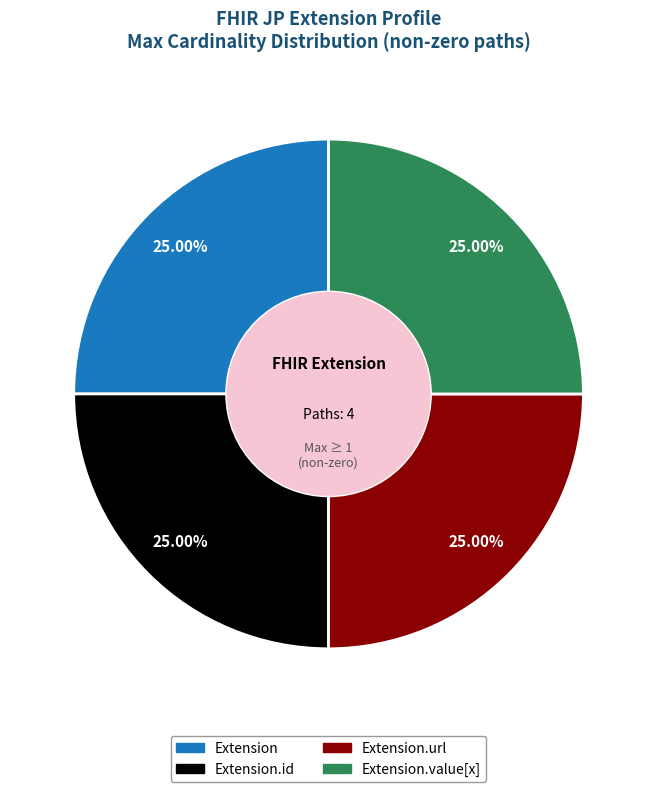

Count the number of slices in the pie.

4